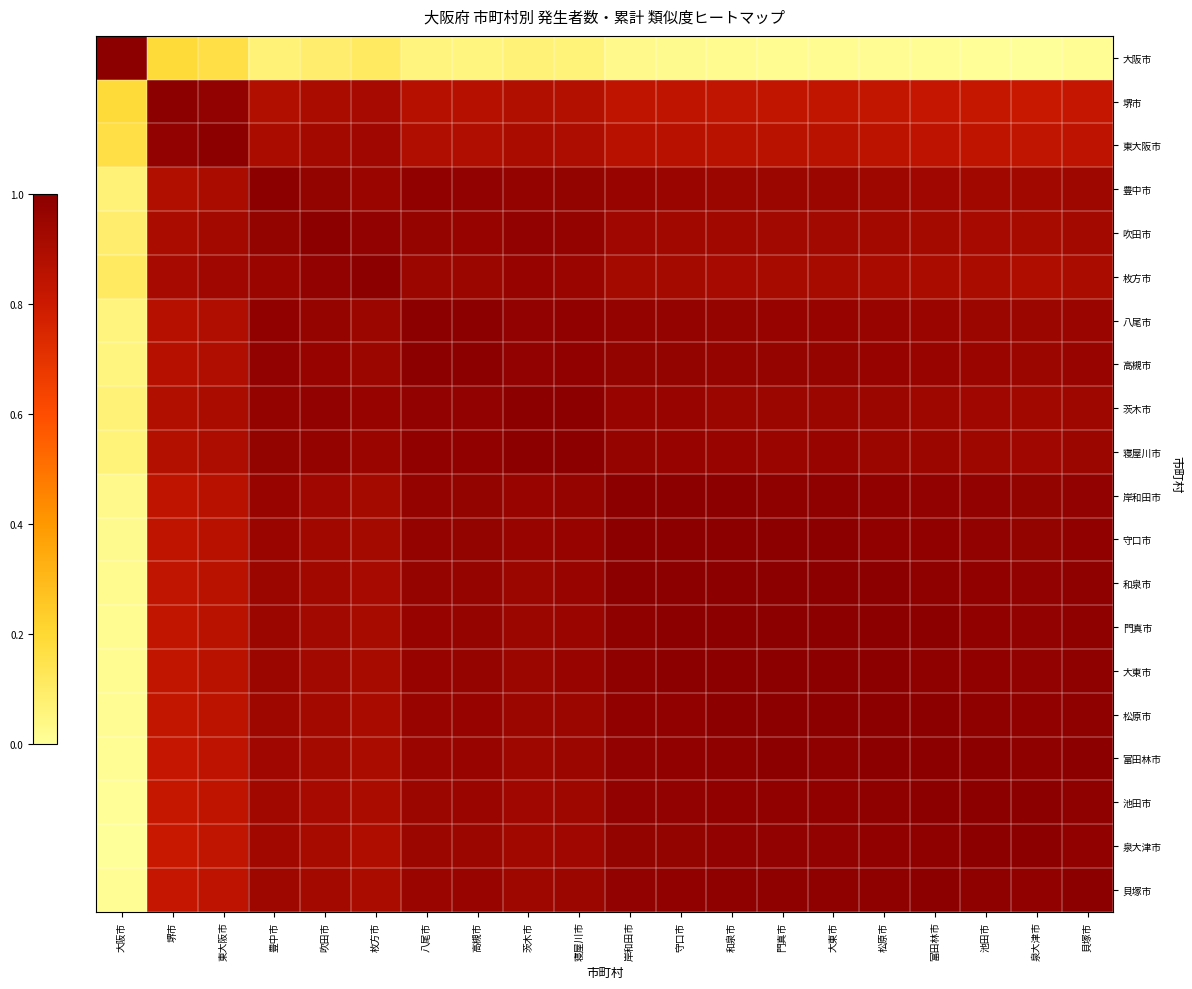

Which has a higher value, 和泉市 or 松原市?

和泉市